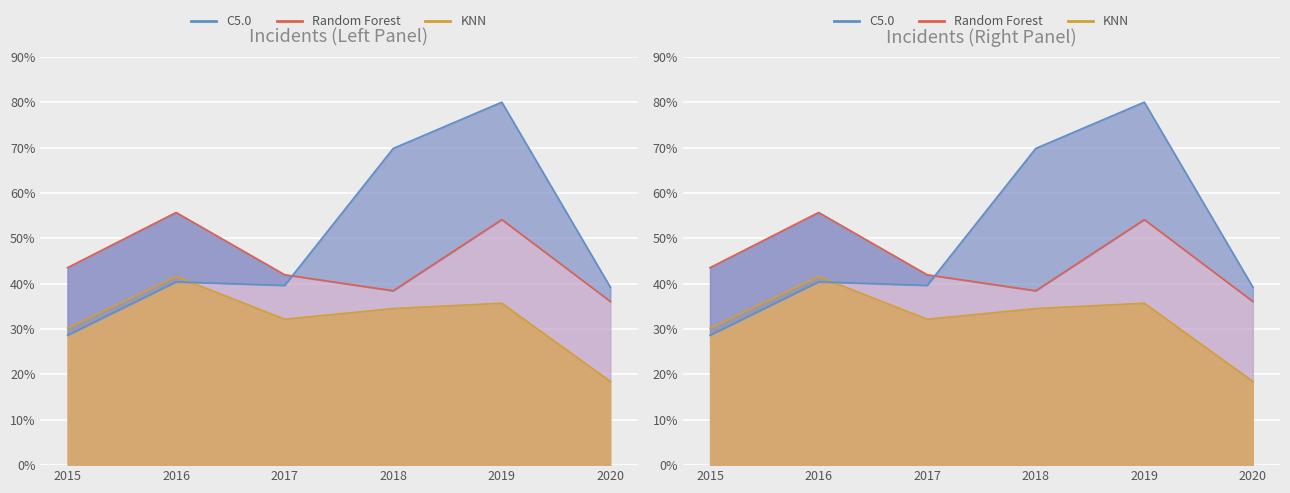

How many interior local valleys does the Garfield Park series have?

1